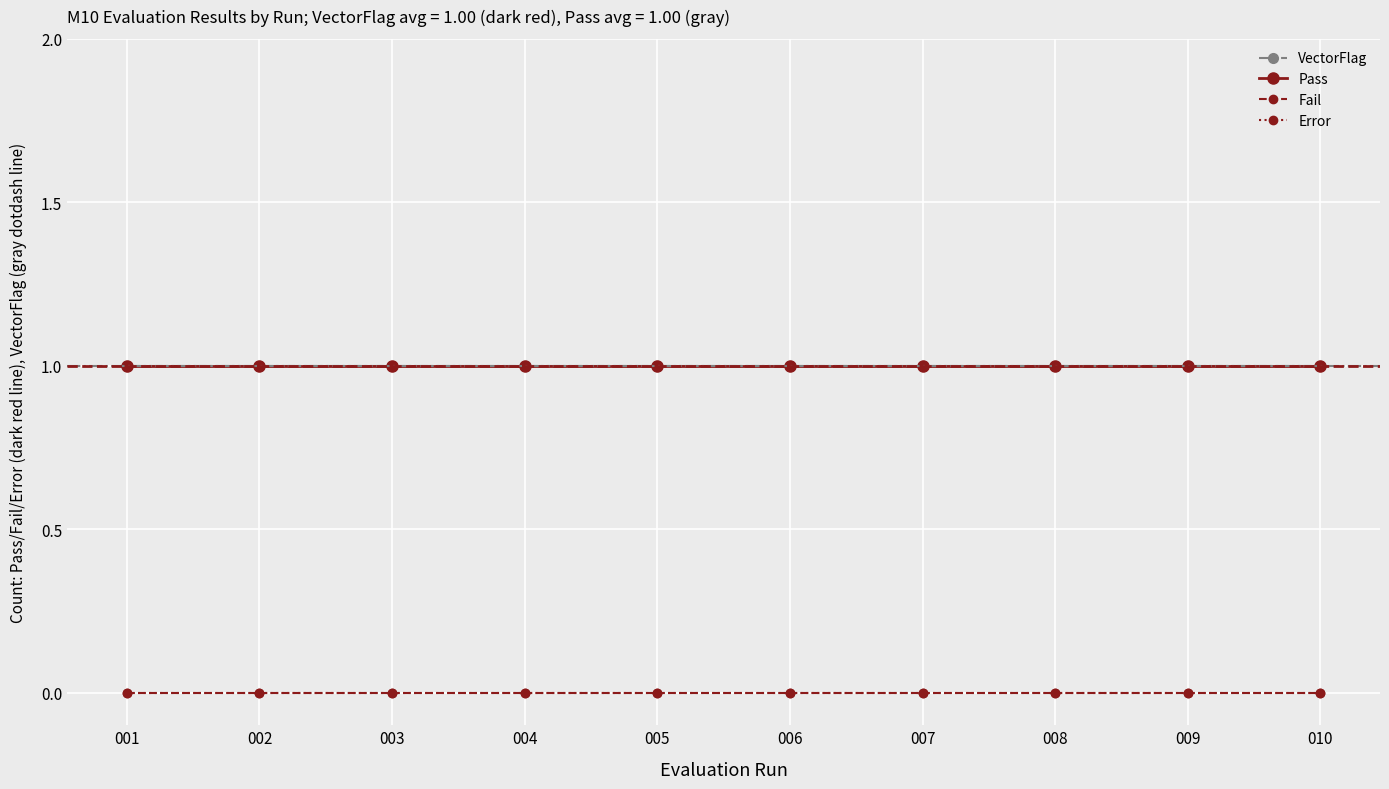

Is this an area chart (filled region under the line)?

No